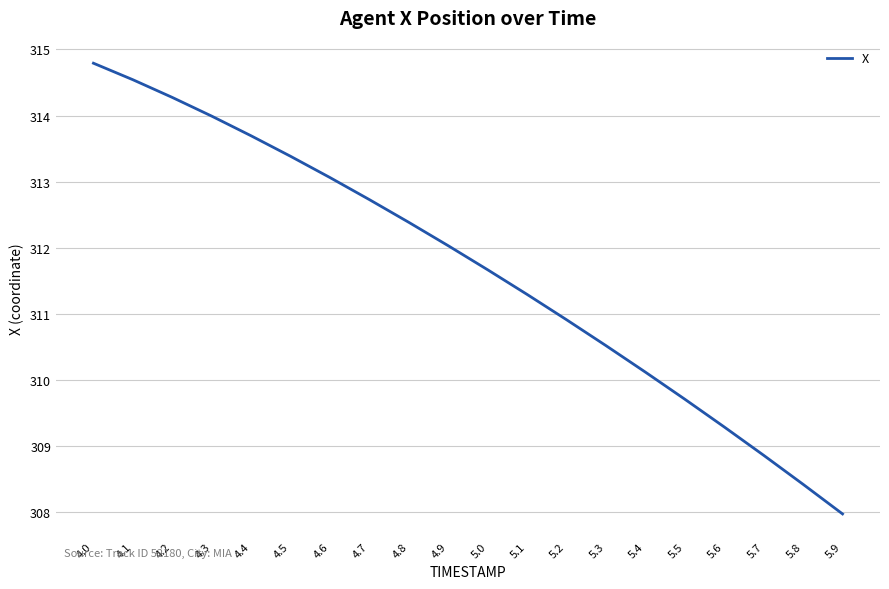

What is the difference between the maximum and second lowest values?

6.4